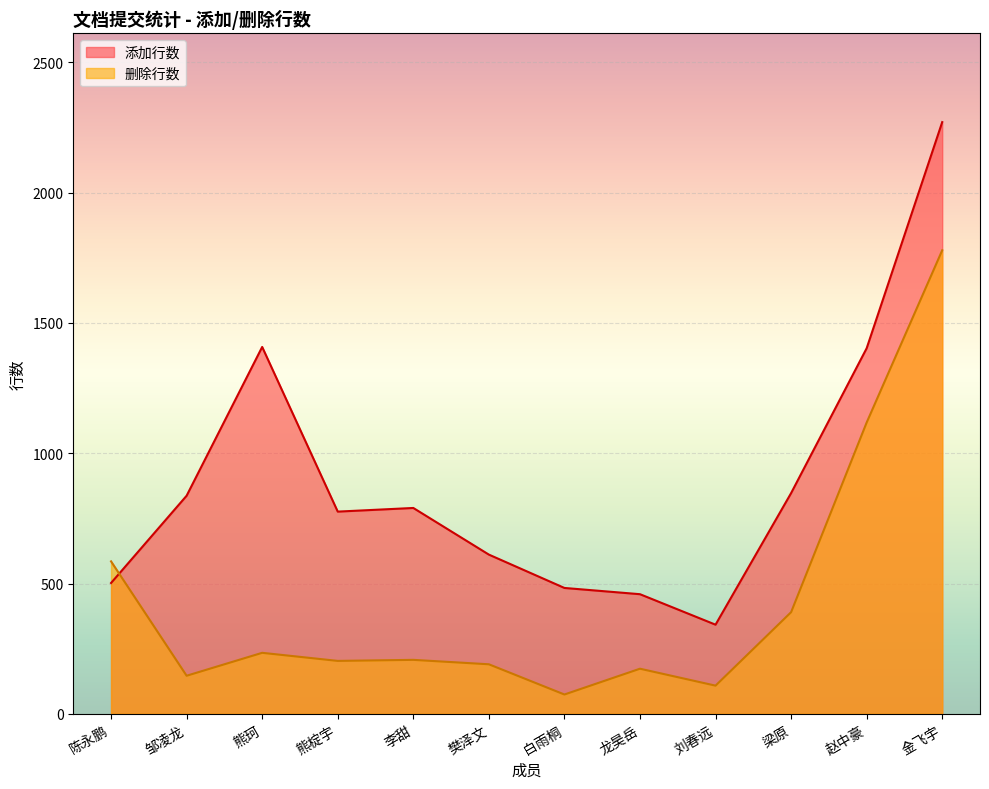

True or false: 添加行数 has a value of 248 at 陈永鹏.

False